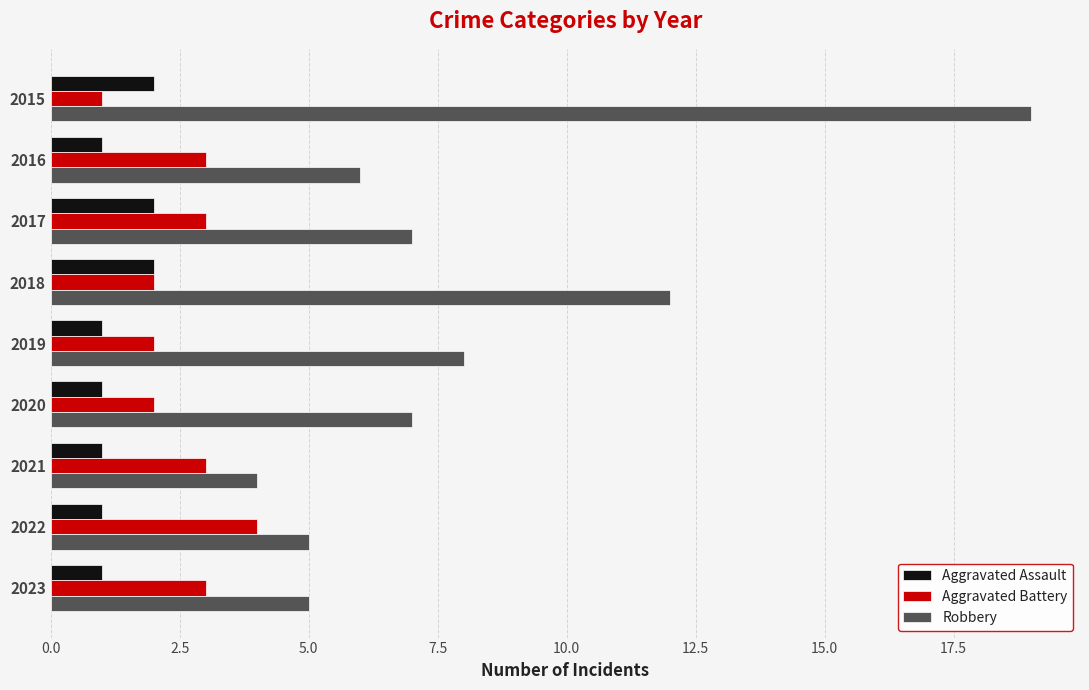

True or false: Robbery has a value of 3 at 2020.

False